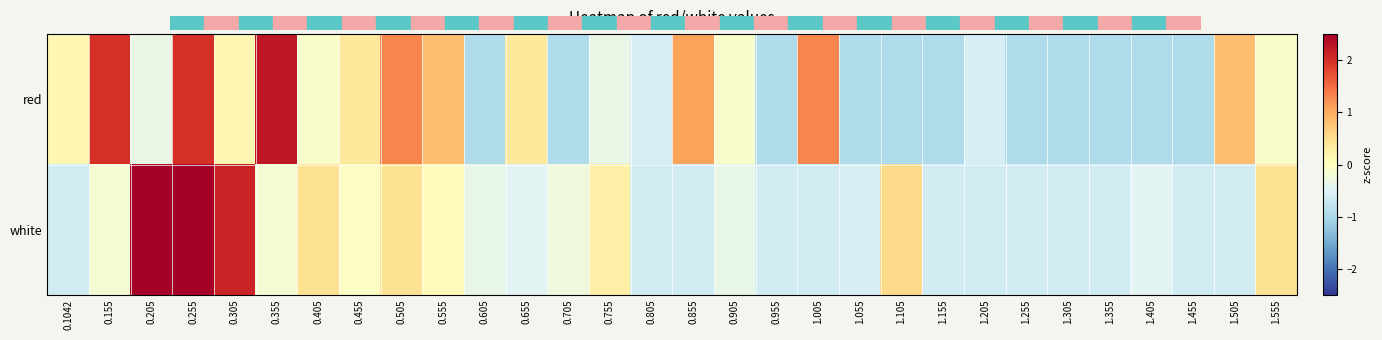

Reading right to left, transcribe all the data shown in this chart.

red: 1.555=-0.1	1.505=0.8	1.455=-0.9	1.405=-0.9	1.355=-0.9	1.305=-0.9	1.255=-0.9	1.205=-0.6	1.155=-0.9	1.105=-0.9	1.055=-0.9	1.005=1.3	0.955=-0.9	0.905=-0.1	0.855=1.1	0.805=-0.6	0.755=-0.3	0.705=-0.9	0.655=0.4	0.605=-0.9	0.555=0.8	0.505=1.3	0.455=0.4	0.405=-0.1	0.355=2.2	0.305=0.1	0.255=2.0	0.205=-0.3	0.155=2.0	0.1042=0.1
white: 1.555=0.5	1.505=-0.6	1.455=-0.6	1.405=-0.5	1.355=-0.6	1.305=-0.6	1.255=-0.6	1.205=-0.6	1.155=-0.6	1.105=0.6	1.055=-0.6	1.005=-0.6	0.955=-0.6	0.905=-0.4	0.855=-0.6	0.805=-0.6	0.755=0.3	0.705=-0.3	0.655=-0.5	0.605=-0.4	0.555=0.0	0.505=0.5	0.455=-0.1	0.405=0.5	0.355=-0.2	0.305=2.1	0.255=3.2	0.205=2.8	0.155=-0.2	0.1042=-0.6